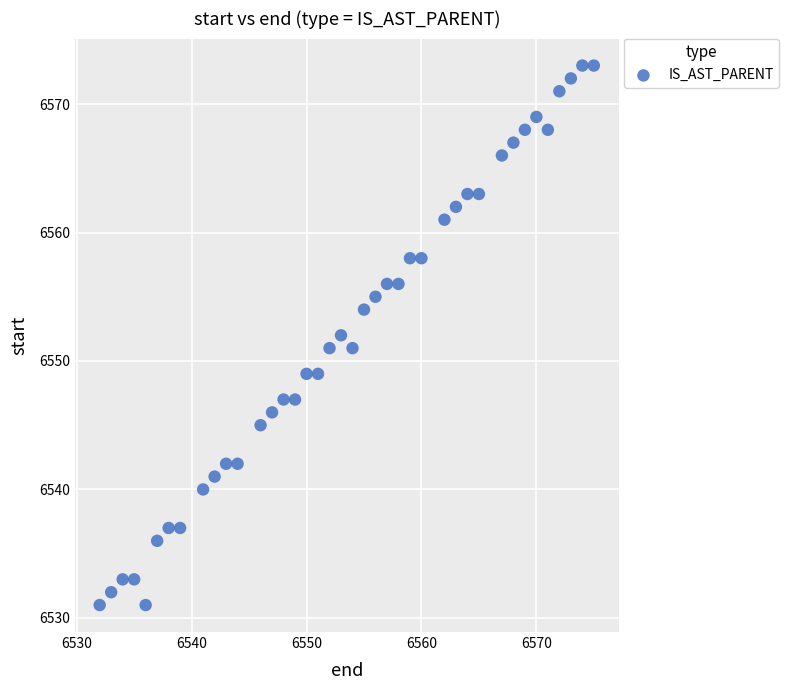

What is the range of X values (max minus min)?

43